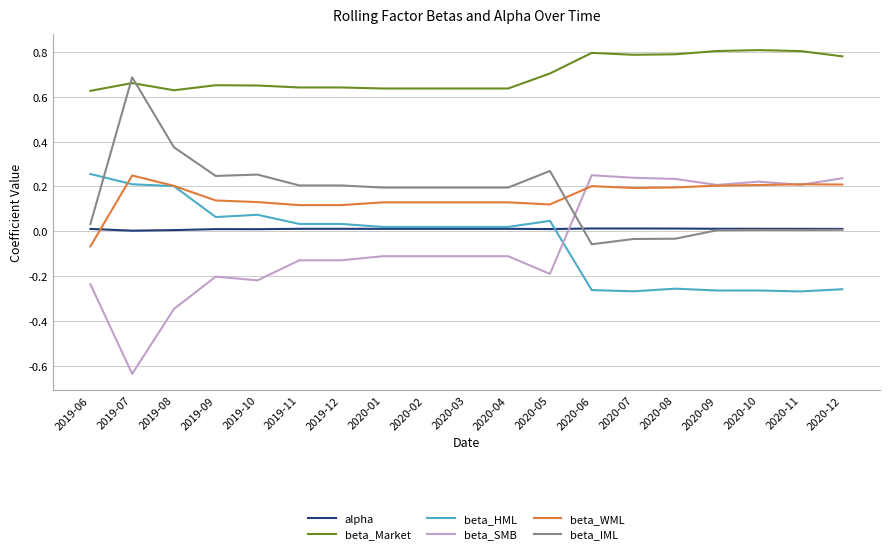

Which category has the lowest value across all series?

2019-07